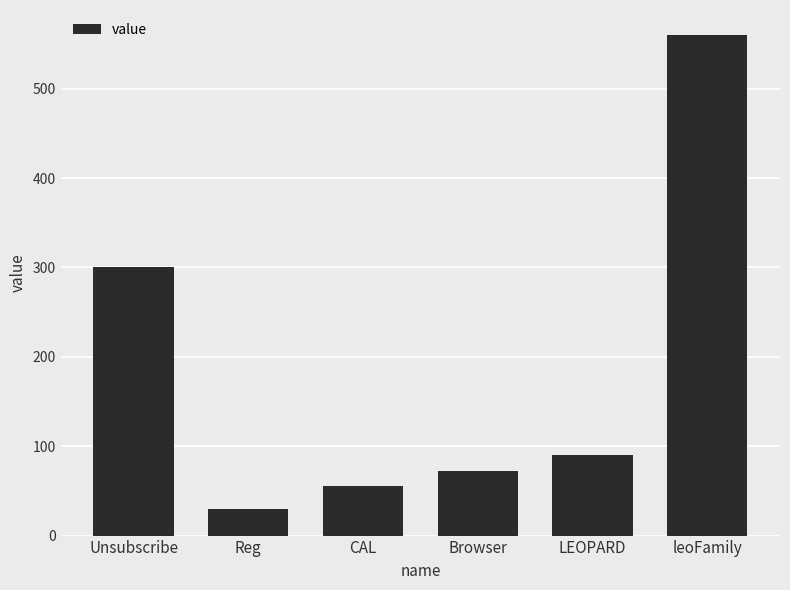

Reading left to right, list all the values displayed in this chart.

300	30	56	72	90	560